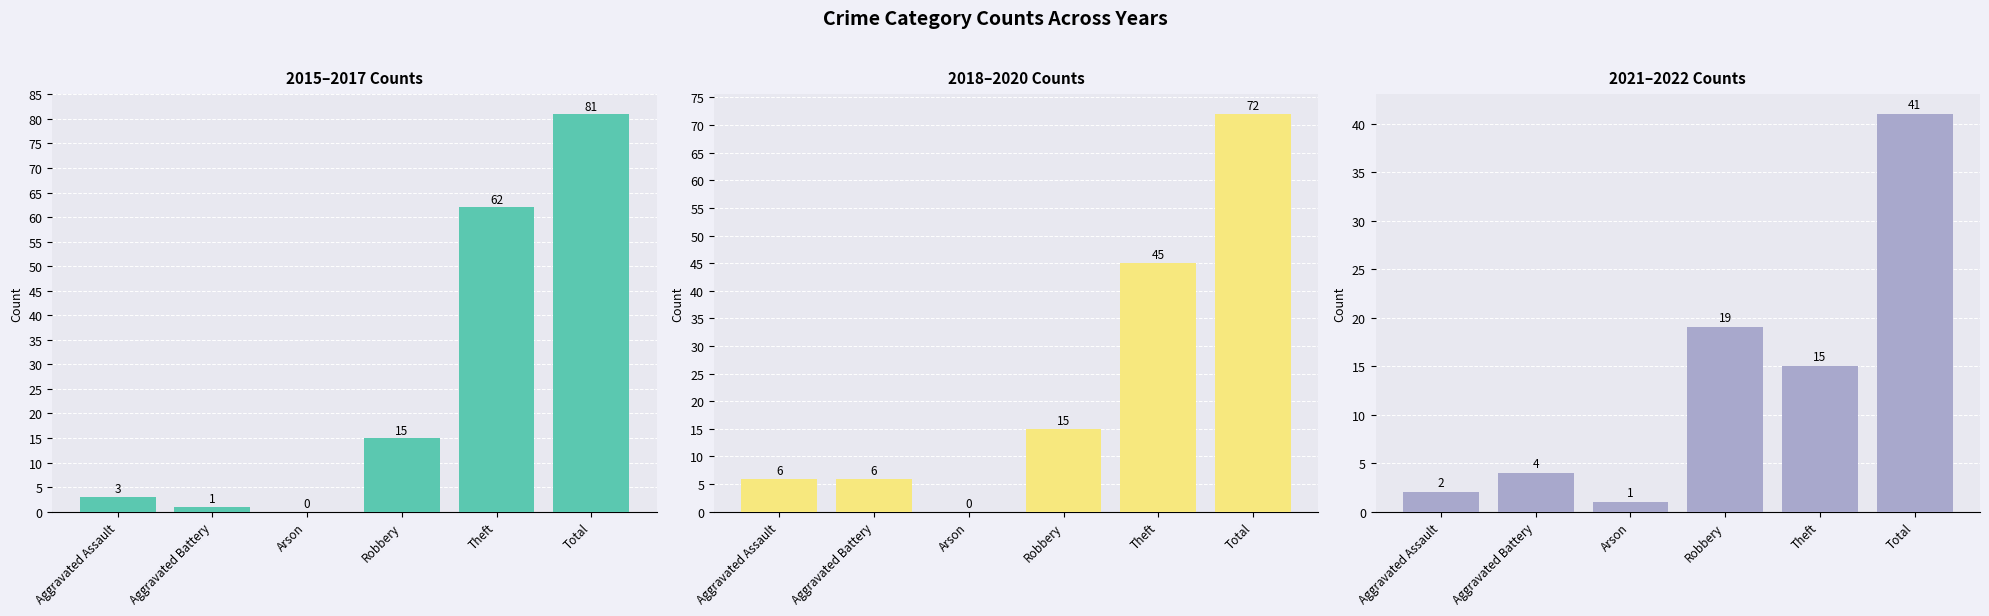

What value does the 2018–2020 Counts series have at Total?

72